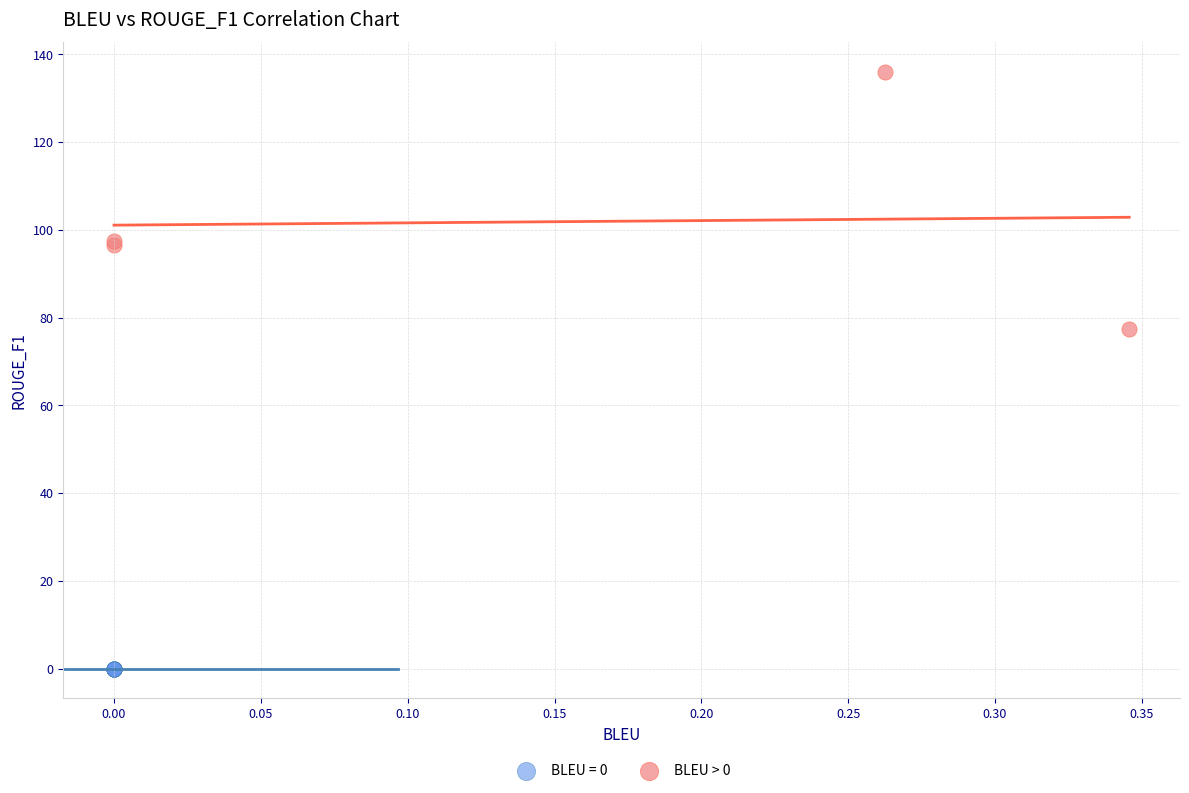

Which series reaches the maximum Y coordinate?

BLEU > 0